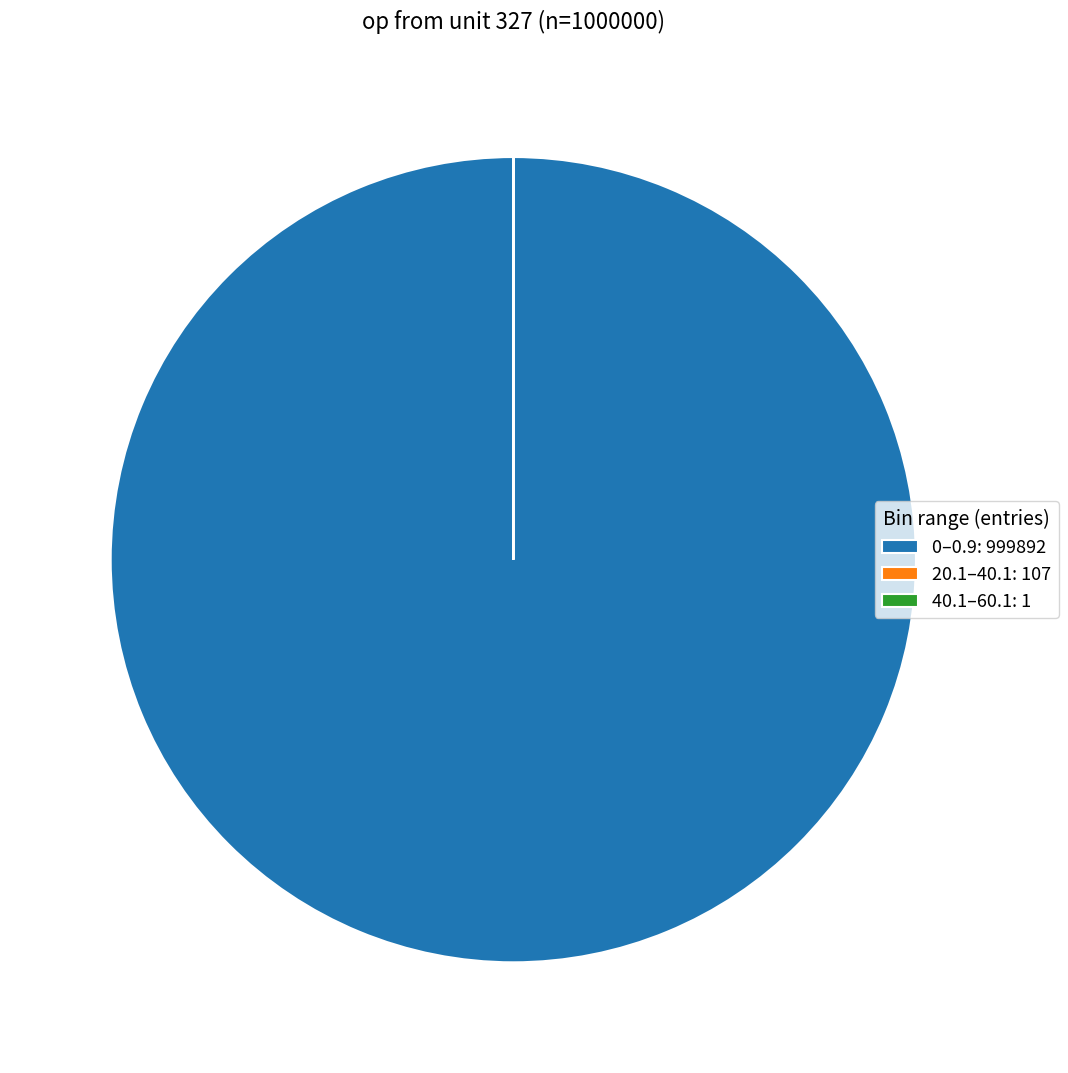

Is there a majority slice in this chart?

Yes